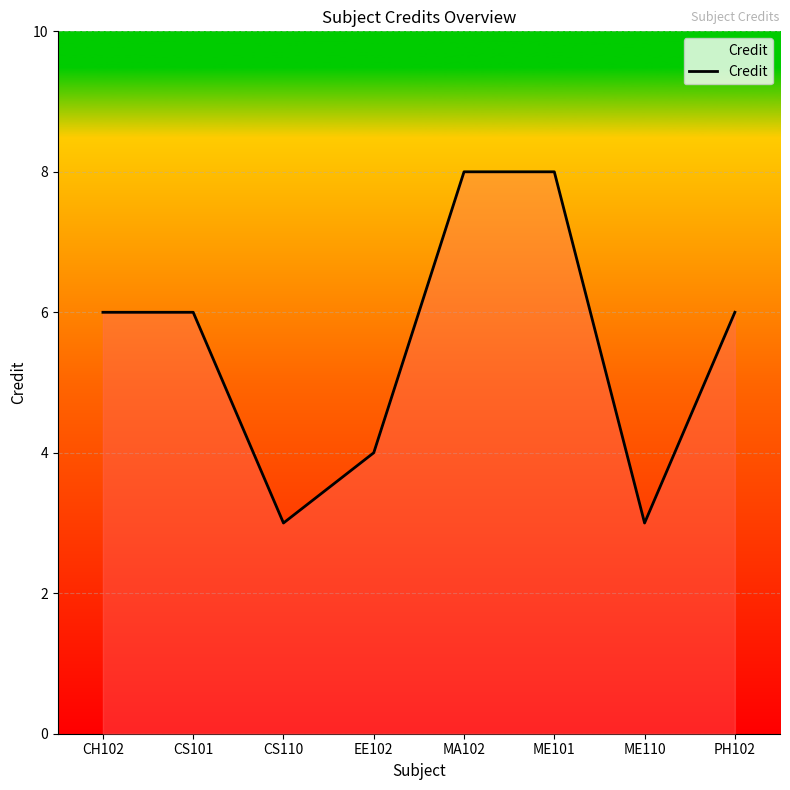

What is the difference between the maximum and second lowest values?

5